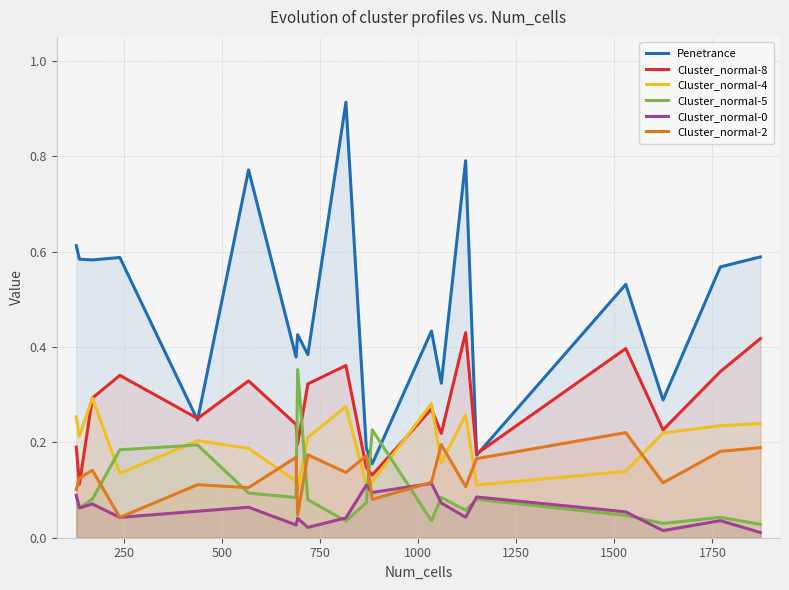

True or false: Penetrance and Cluster_normal-4 intersect in this chart.

False